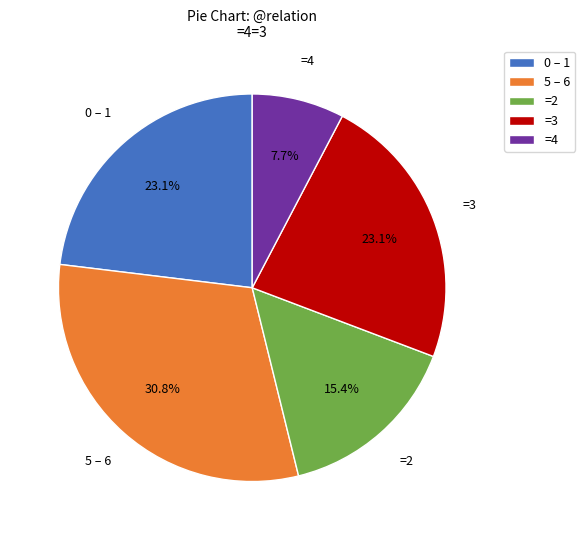

Which category has the biggest portion of the pie?

5 – 6